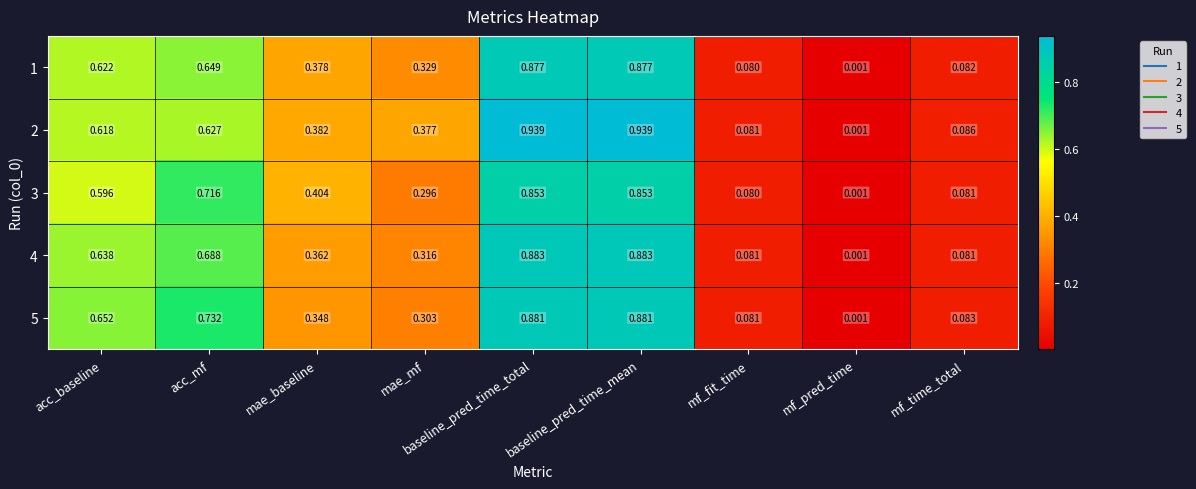

What is the total value across all series at baseline_pred_time_total?

4.4